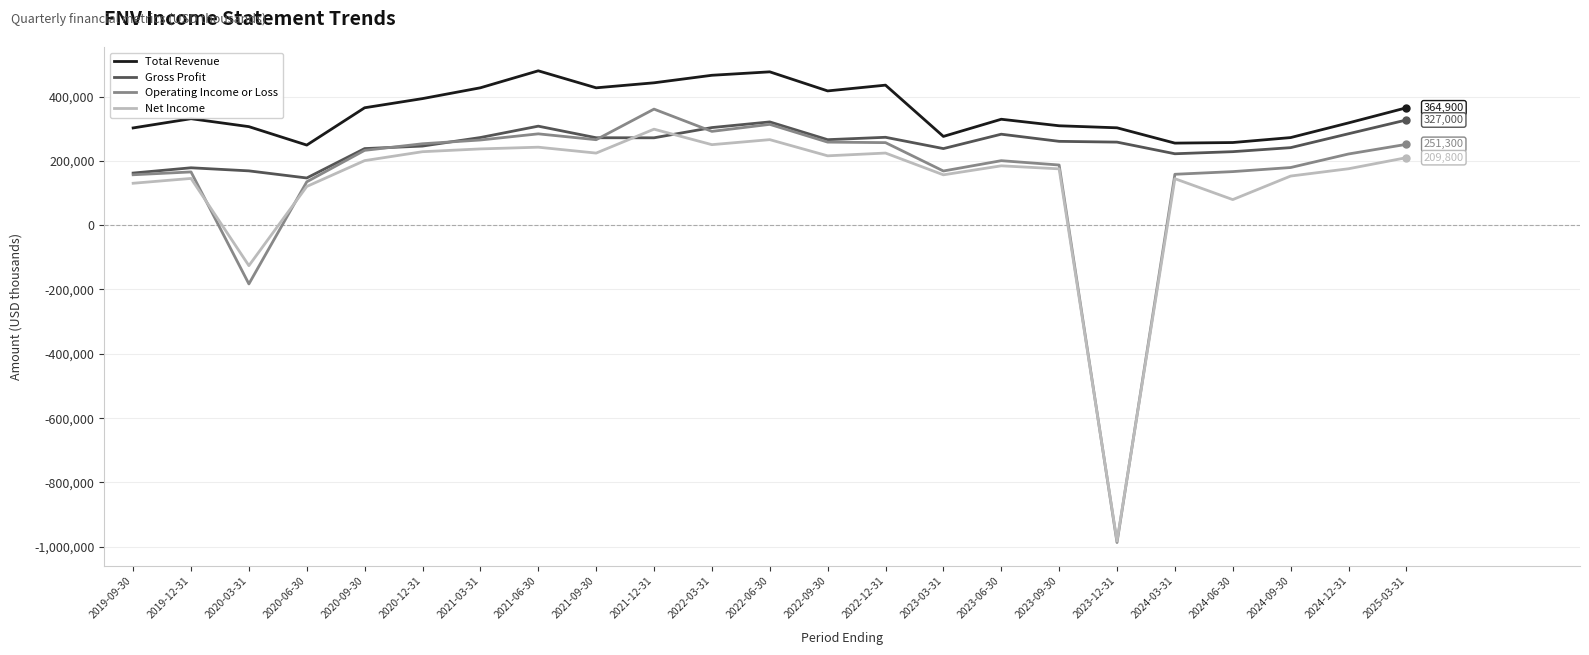

What is the greatest value displayed?

479900